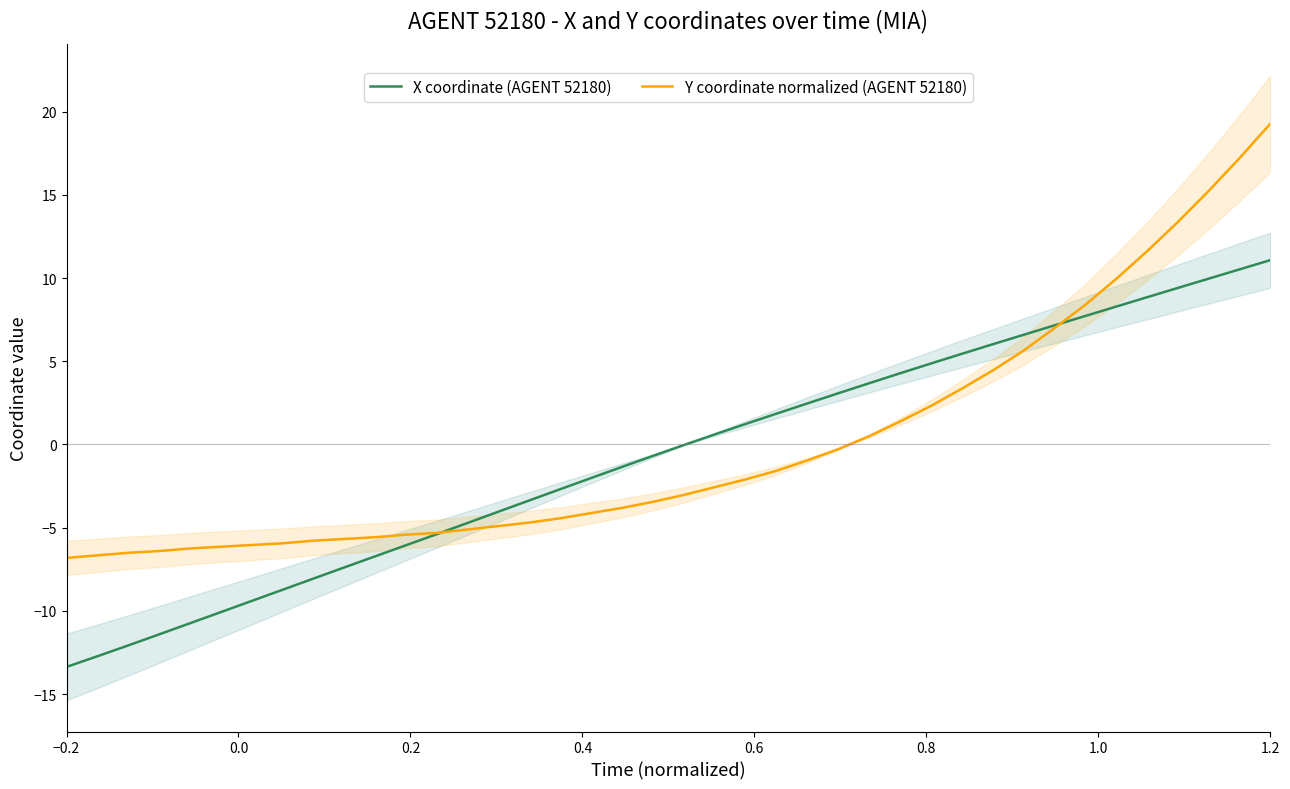

Which series has the widest spread of Y values?

Y coordinate normalized (AGENT 52180)